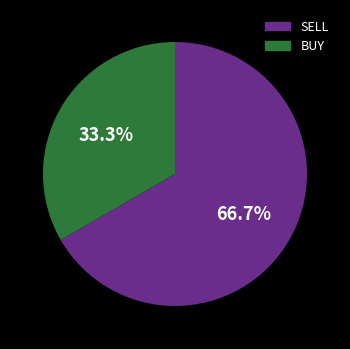

To the nearest percent, what is the difference between the largest and smallest slice percentages?

33%